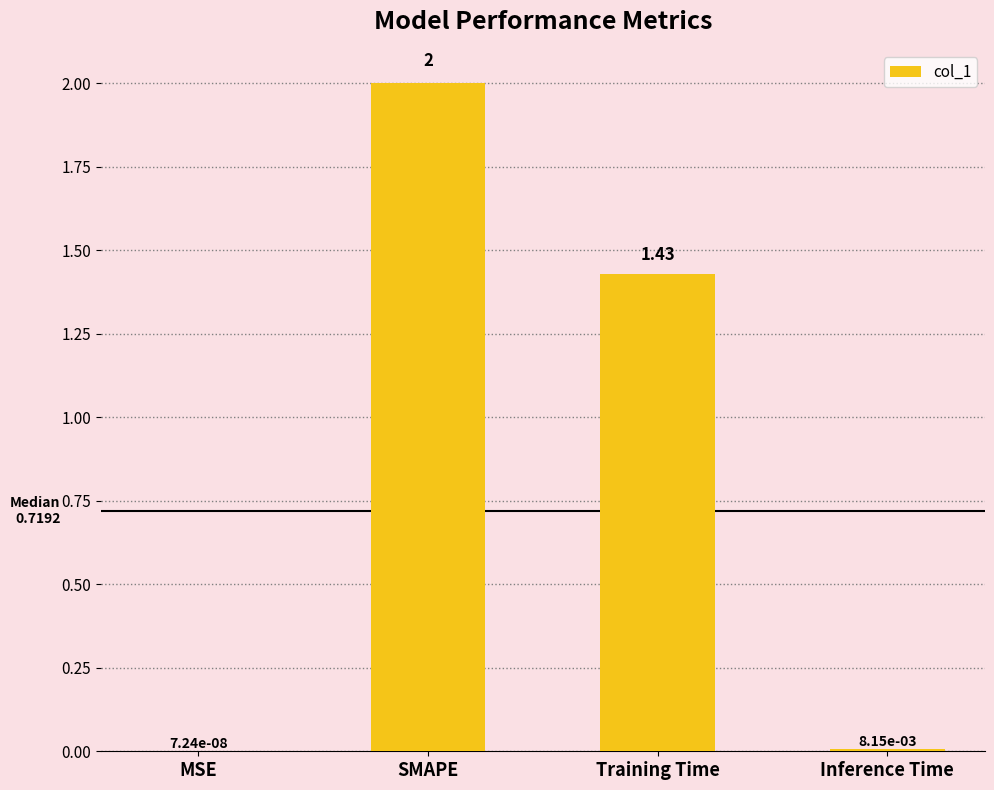

Which has a higher value, Inference Time or MSE?

Inference Time